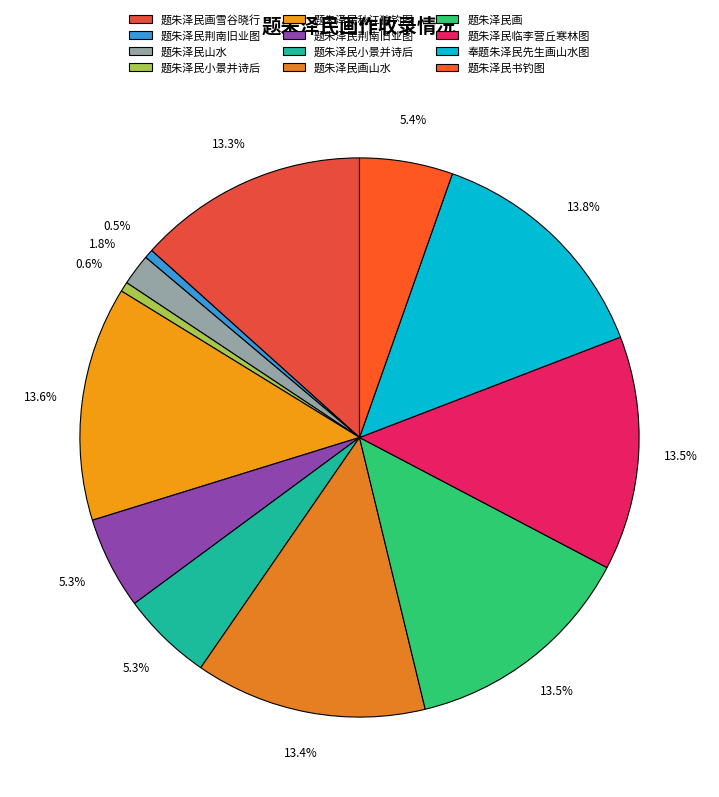

How many slices are in this pie chart?

12